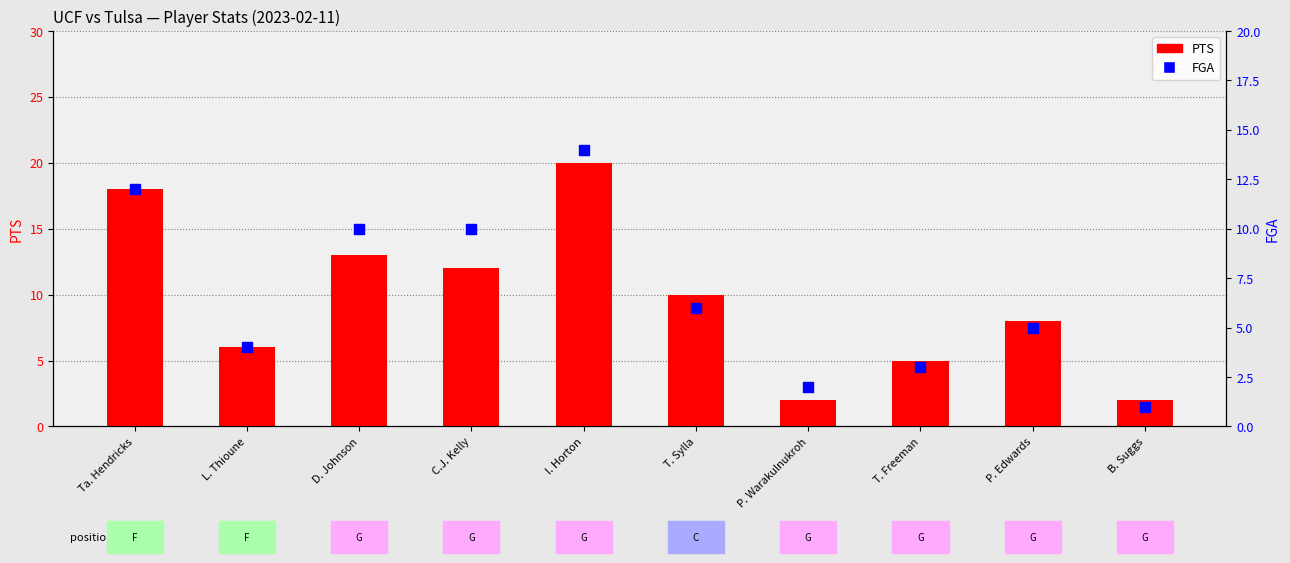

Which series has the largest total across all categories?

PTS